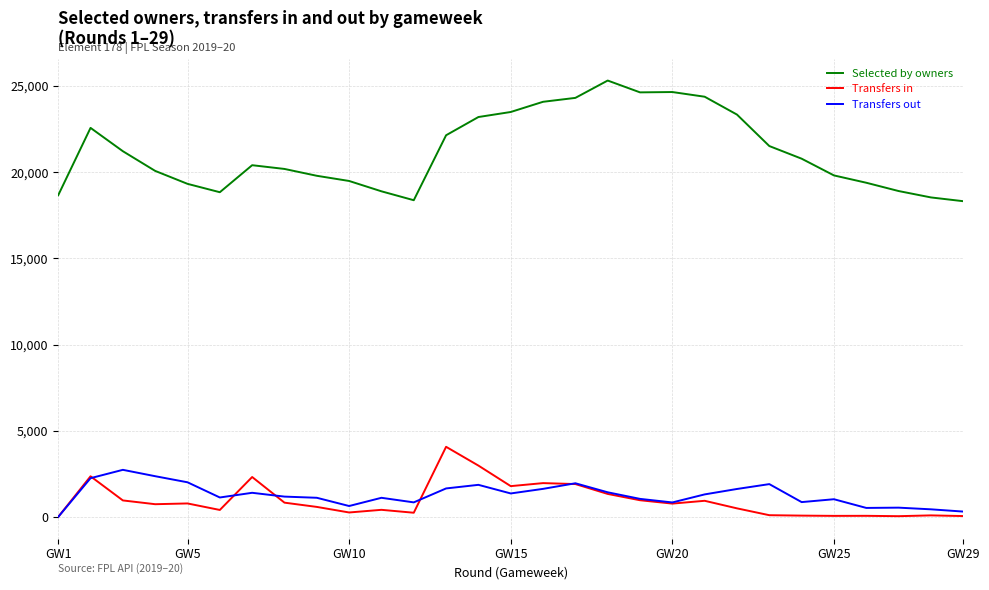

Which series has the largest total across all categories?

Selected by owners